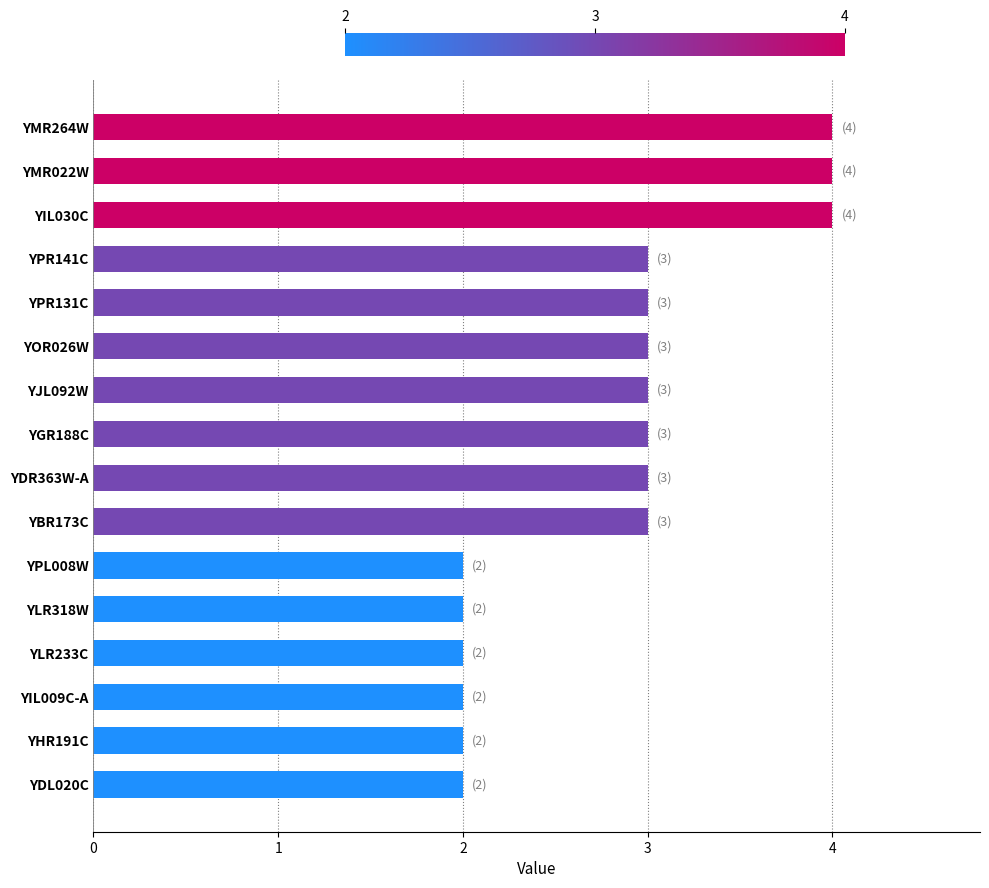

Reading top to bottom, transcribe all the data shown in this chart.

YMR264W=4	YMR022W=4	YIL030C=4	YPR141C=3	YPR131C=3	YOR026W=3	YJL092W=3	YGR188C=3	YDR363W-A=3	YBR173C=3	YPL008W=2	YLR318W=2	YLR233C=2	YIL009C-A=2	YHR191C=2	YDL020C=2